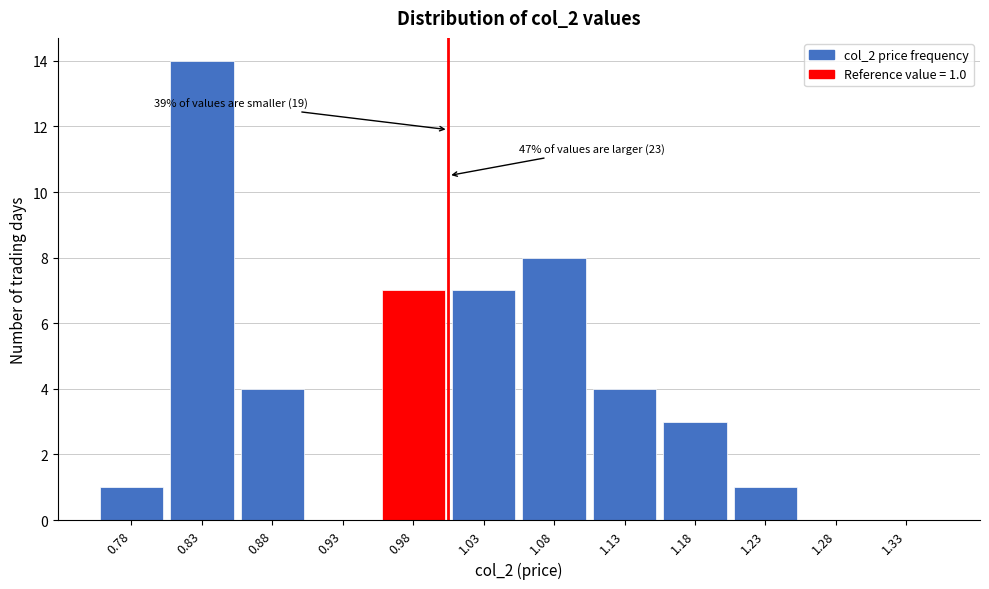

Over which range of the x-axis is the bar tallest?

0.80 to 0.85